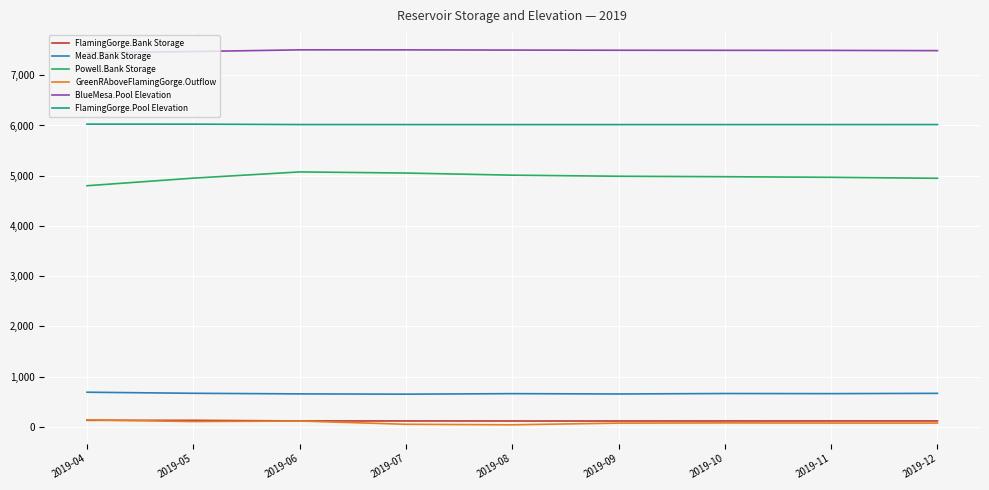

The value of BlueMesa.Pool Elevation at 2019-11 is 13122.4. True or false?

False